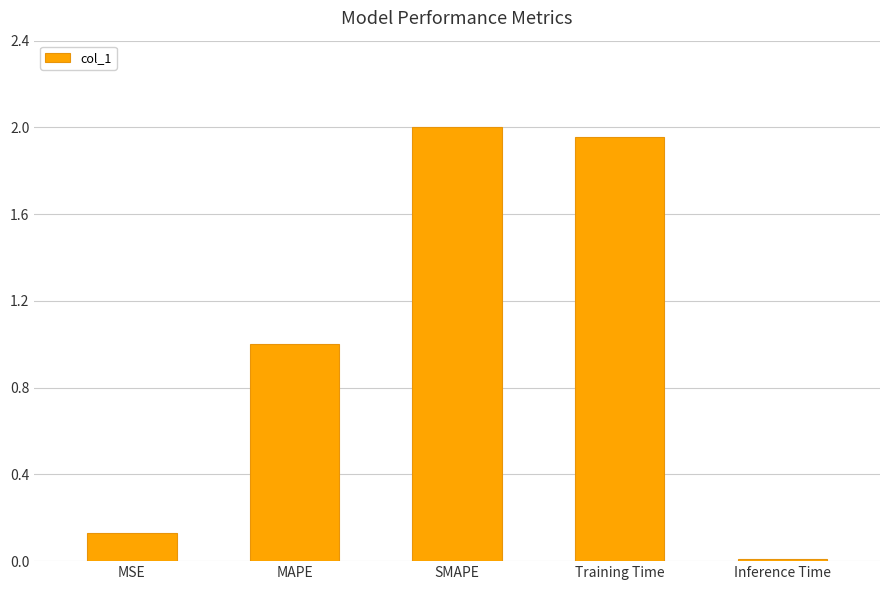

List the labels in order of value, largest first.

SMAPE, Training Time, MAPE, MSE, Inference Time